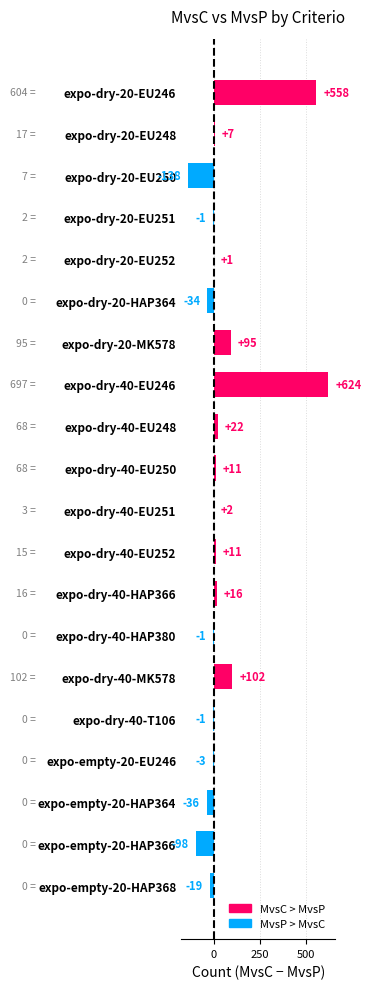

What is the sum of the values at expo-empty-20-HAP368 and expo-empty-20-HAP364?

-55